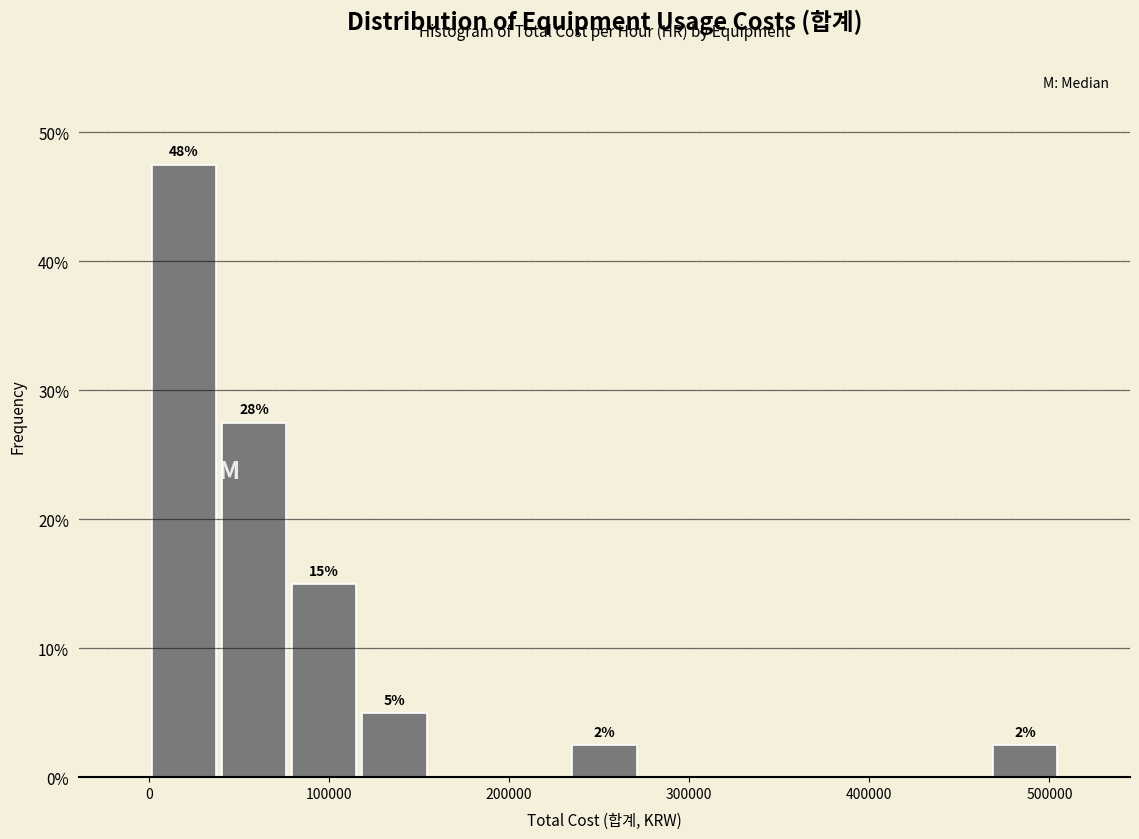

Read against the x-axis, roughly where is the centre of the tallest bar?

20000